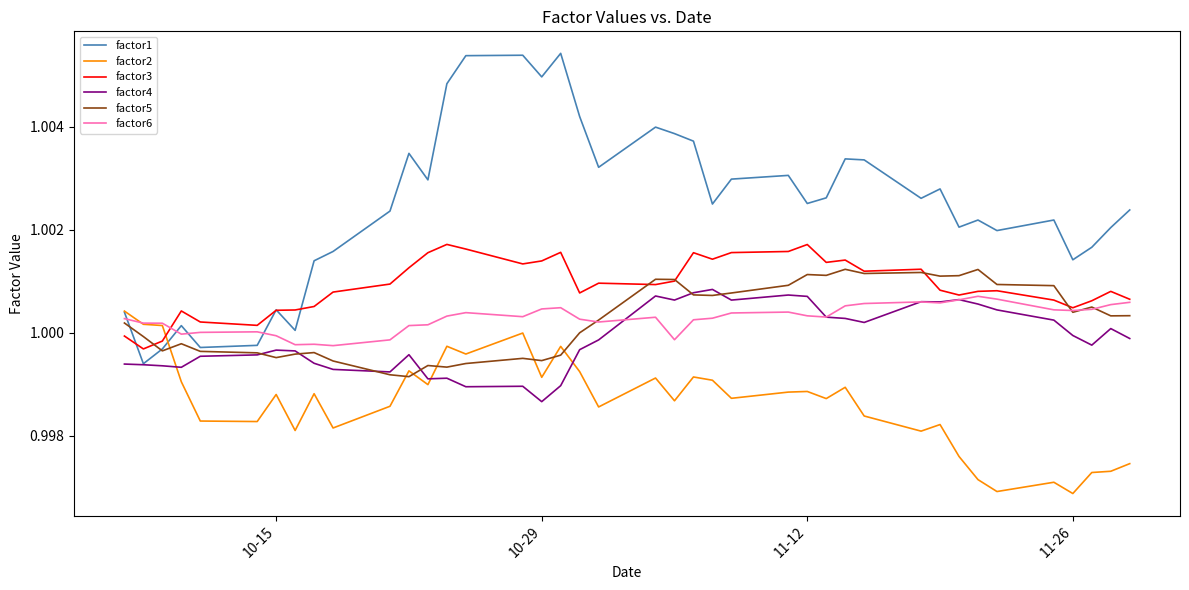

Which series has the largest total across all categories?

factor1